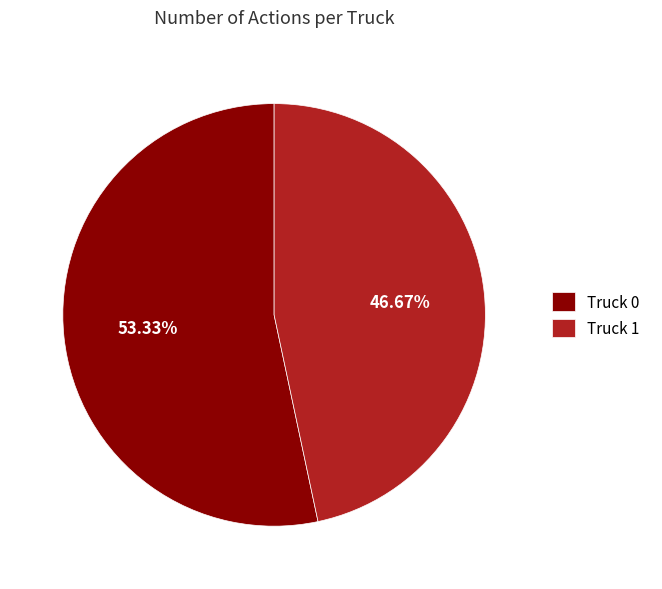

What is the largest slice in the pie chart?

Truck 0